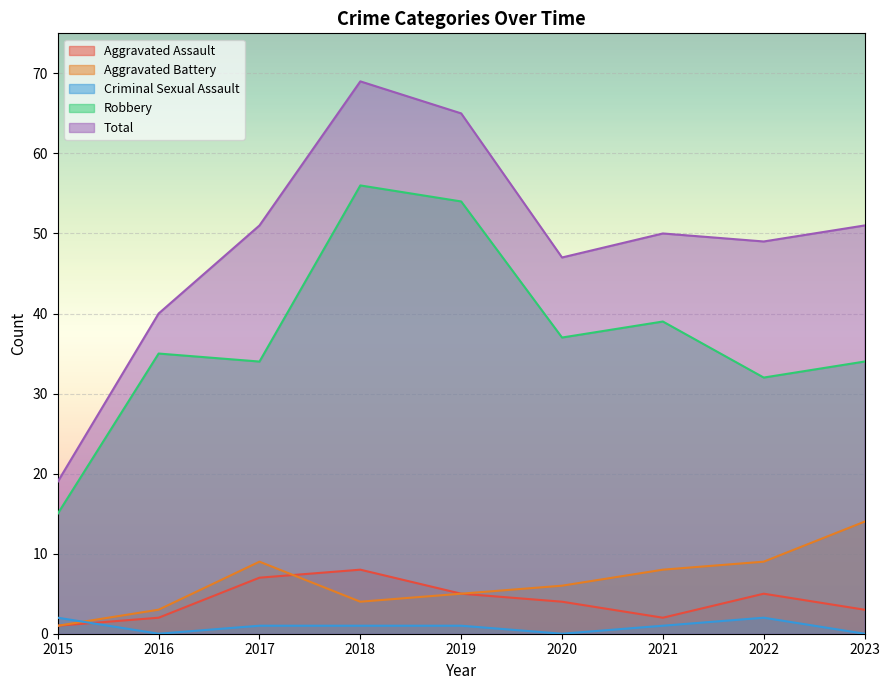

Is the value of Criminal Sexual Assault at 2022 greater than the value of Aggravated Assault at 2019?

No